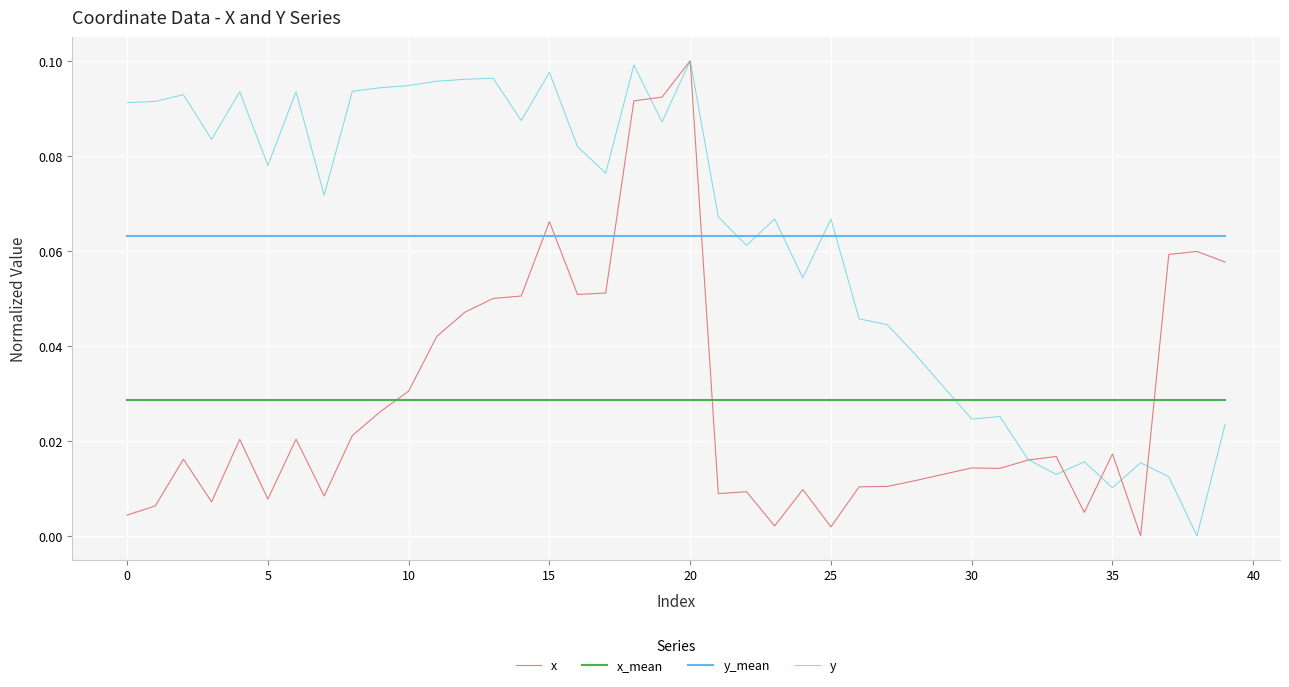

How many times do x_mean and x cross each other?

3